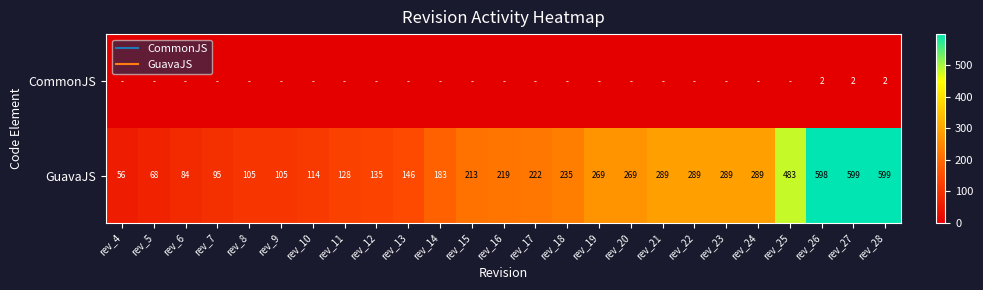

Rank the series by their average value, from highest to lowest.

GuavaJS, CommonJS